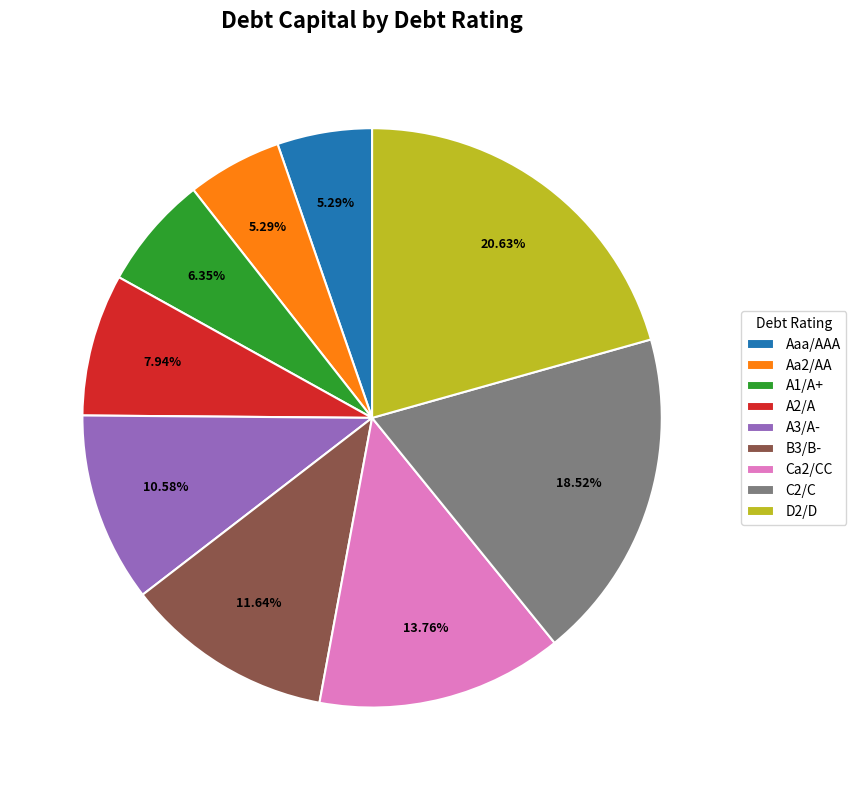

Is the sum of D2/D and A1/A+ greater than half?

No